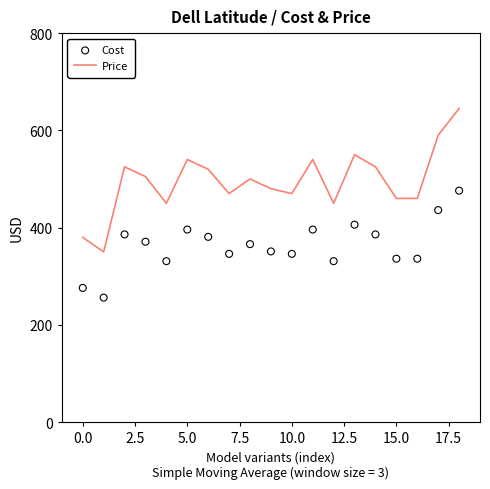

Which series contains the highest Y value?

Price